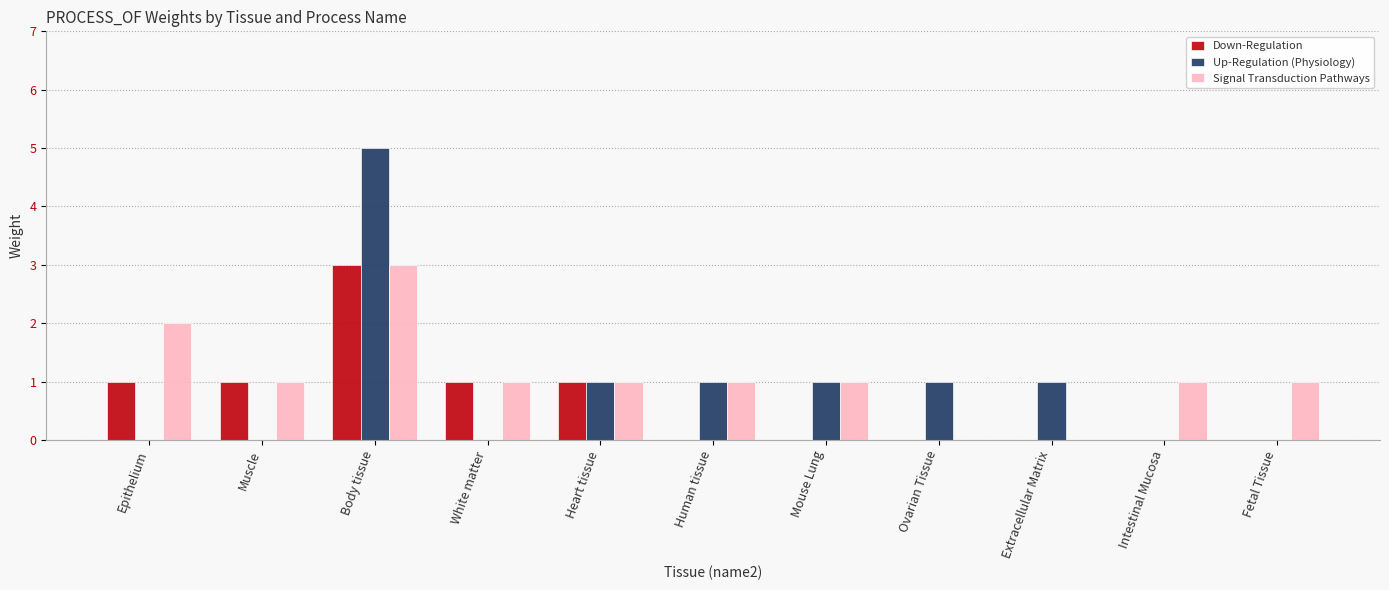

At which category does the chart reach its peak across all series?

Body tissue